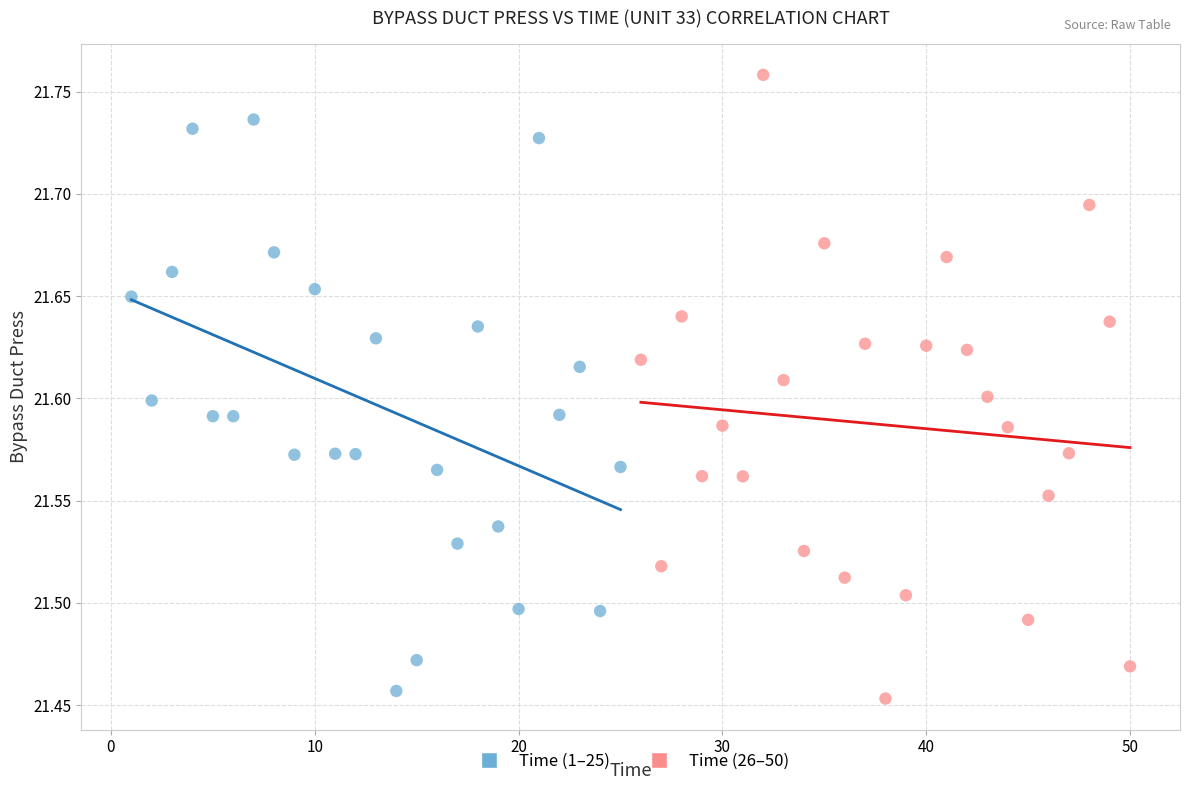

Which series has the largest Y range (max minus min)?

Time (26–50)